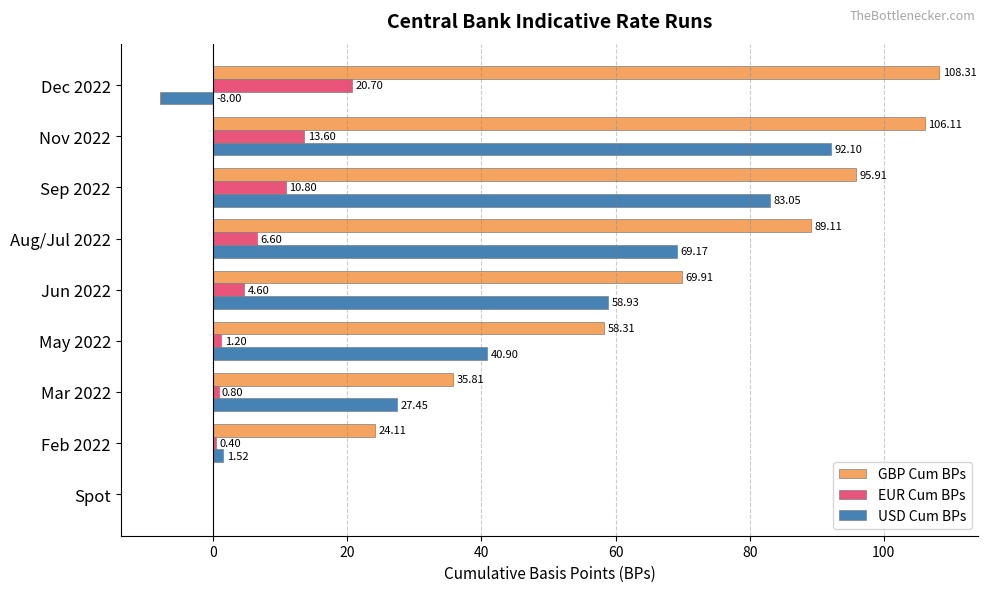

What is the sum of the USD Cum BPs values at Feb 2022 and Sep 2022?

84.6